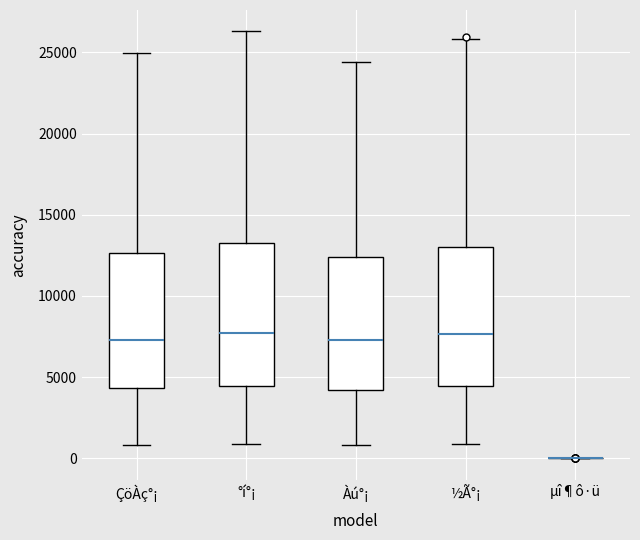

Reading left to right, read every box against the y-axis: the position of its median line, the range the box covers, and the ends of its whiskers. The values are not printed on the chart, so give them approximately, as read against the axis.

ÇöÀç°¡: median 7500, box 4500 to 12500, whiskers 1000 to 25000
°í°¡: median 7500, box 4500 to 13000, whiskers 1000 to 26500
Àú°¡: median 7500, box 4000 to 12500, whiskers 1000 to 24500
½Ã°¡: median 7500, box 4500 to 13000, whiskers 1000 to 26000
µî¶ô·ü: box collapsed to a line at 0, whiskers 0 to 0